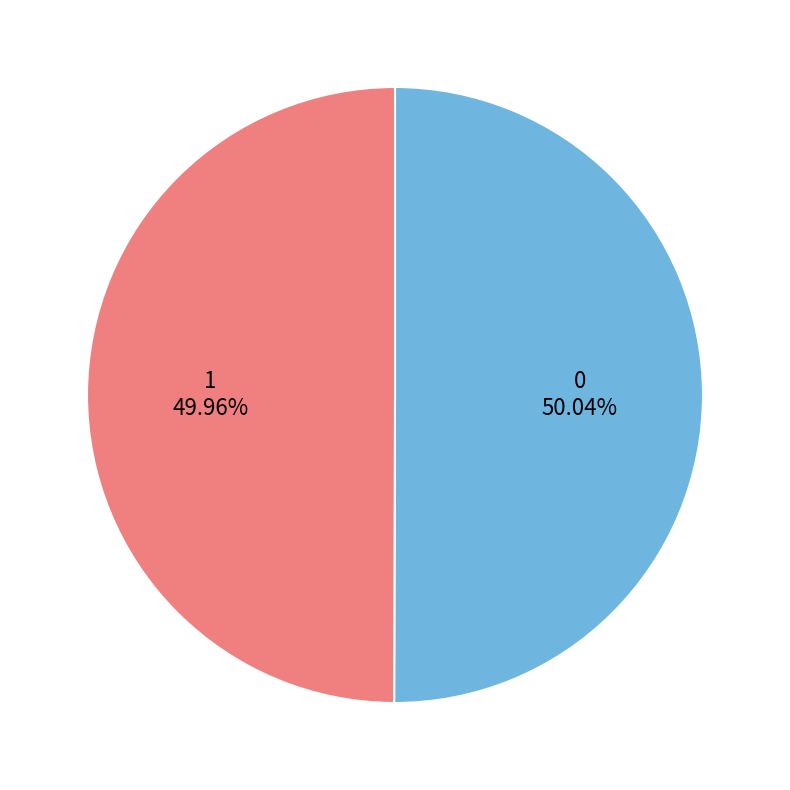

How many segments does this pie chart have?

2